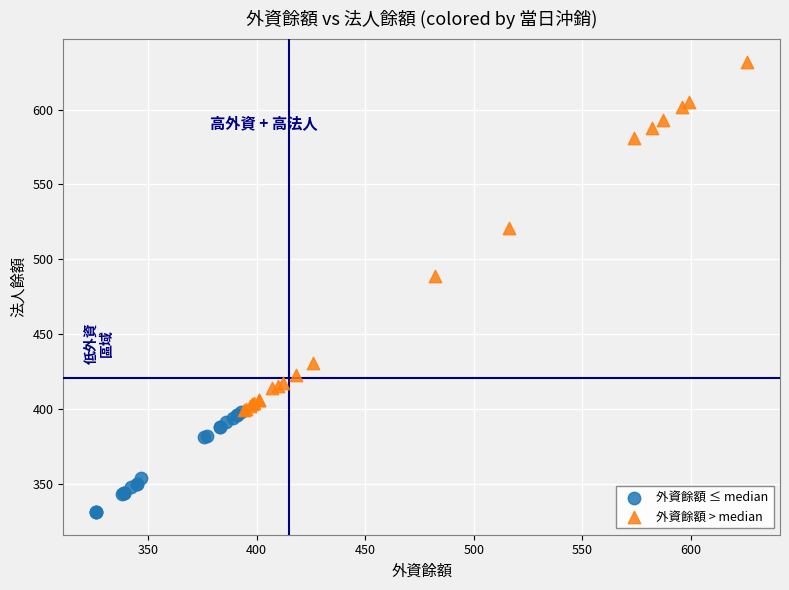

Which series has the largest Y range (max minus min)?

外資餘額 > median